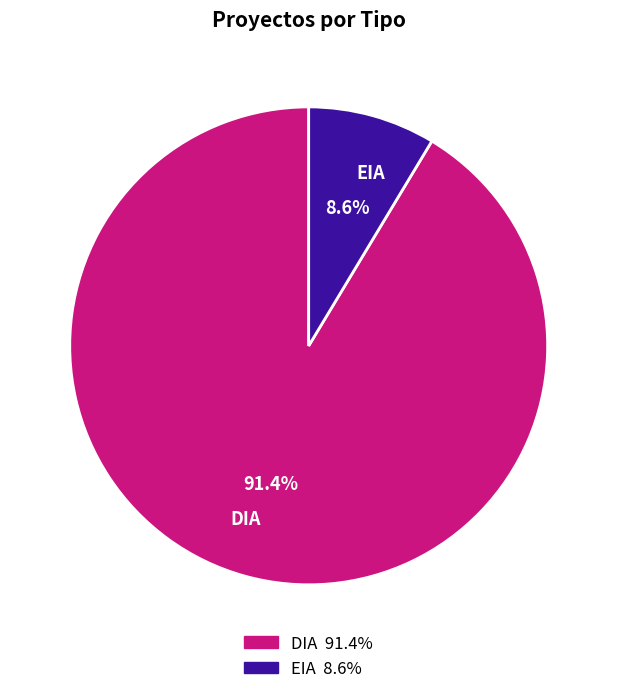

True or false: DIA accounts for 91% of the total.

True